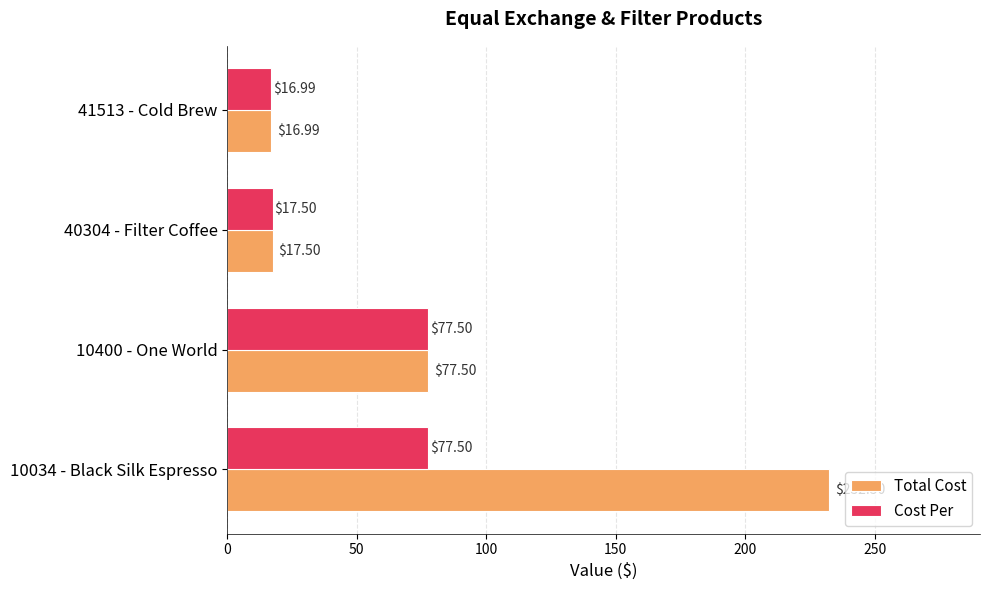

Rank the series at 10034 - Black Silk Espresso from lowest to highest value.

Cost Per, Total Cost